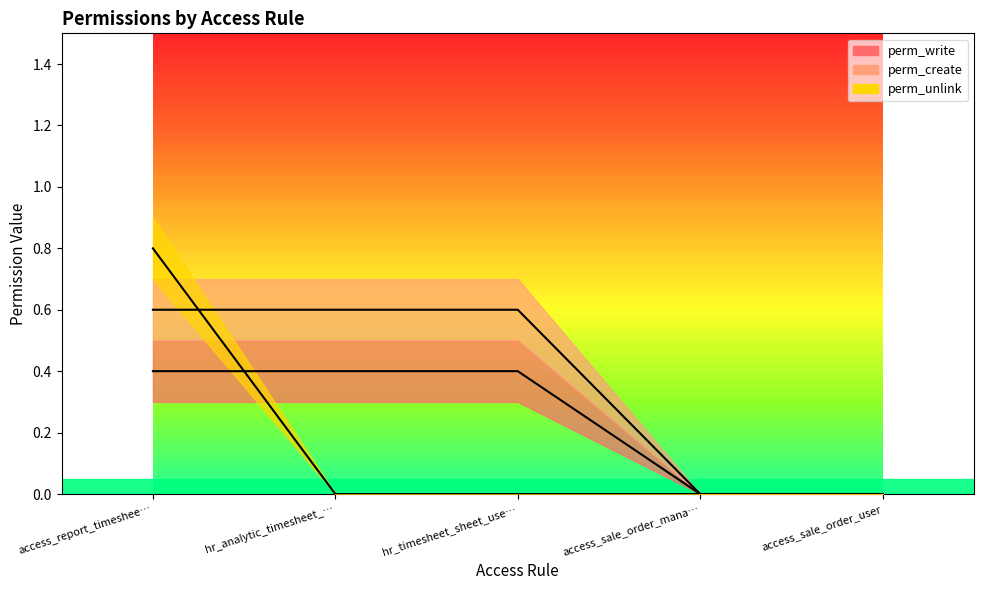

Between which two adjacent categories do perm_unlink and perm_create first intersect?

access_report_timeshee… and hr_analytic_timesheet_…